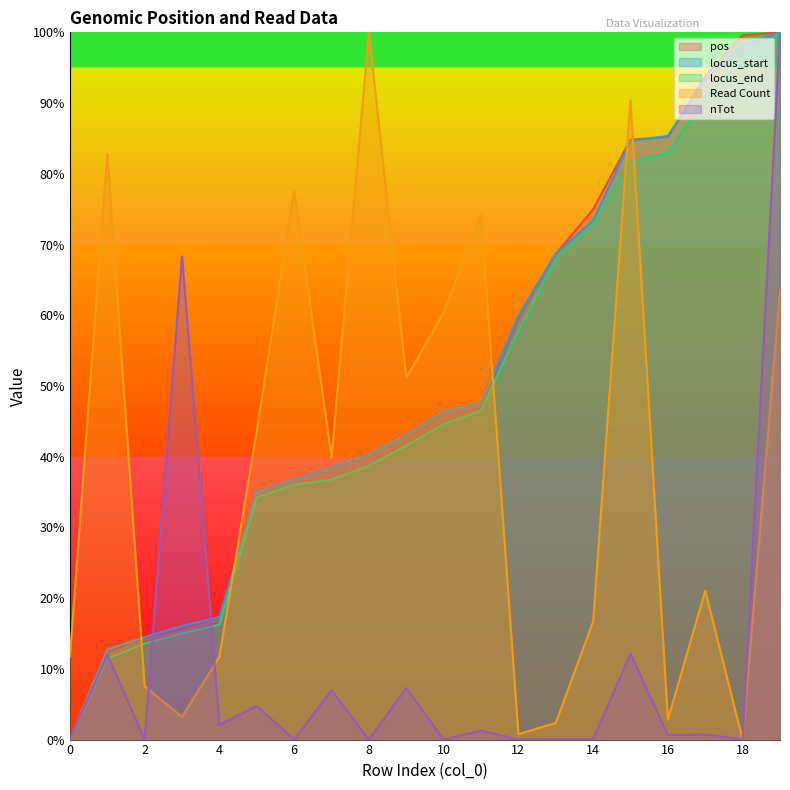

At 13, list the series in order from largest to smallest.

locus_start, pos, locus_end, Read Count, nTot